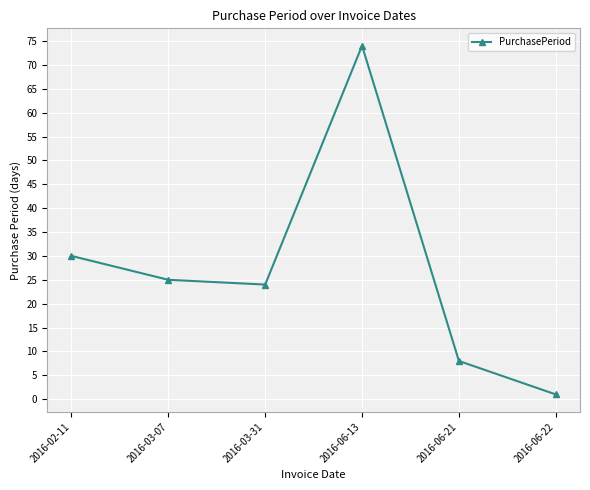

List the labels in order of value, smallest first.

2016-06-22, 2016-06-21, 2016-03-31, 2016-03-07, 2016-02-11, 2016-06-13